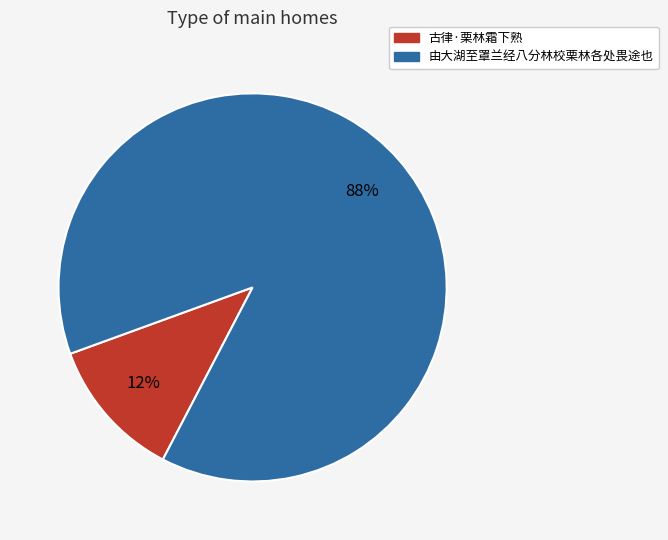

Is the sum of 古律·栗林霜下熟 and 由大湖至罩兰经八分林校栗林各处畏途也 greater than half?

Yes